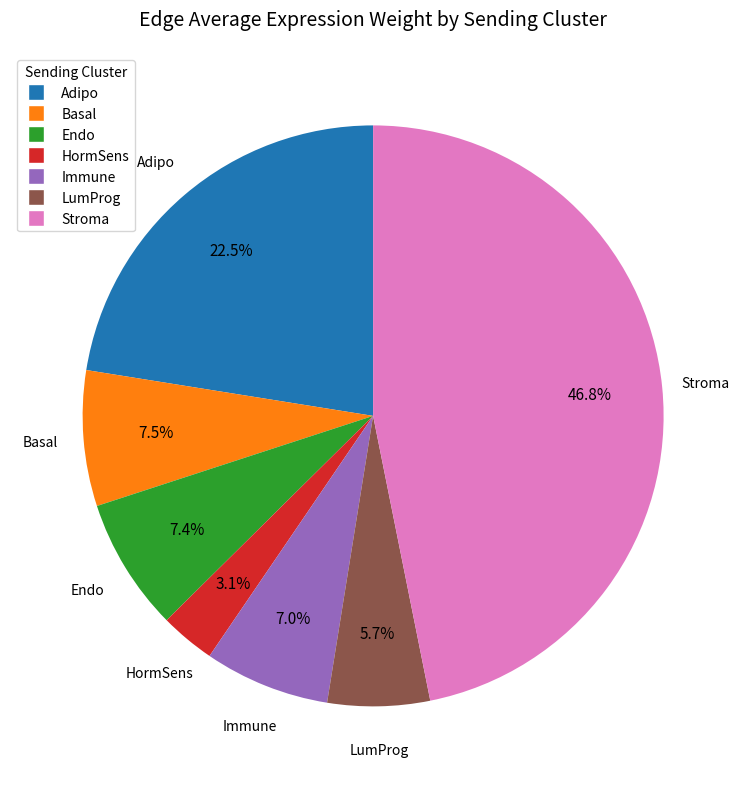

Which slice is the smallest?

HormSens